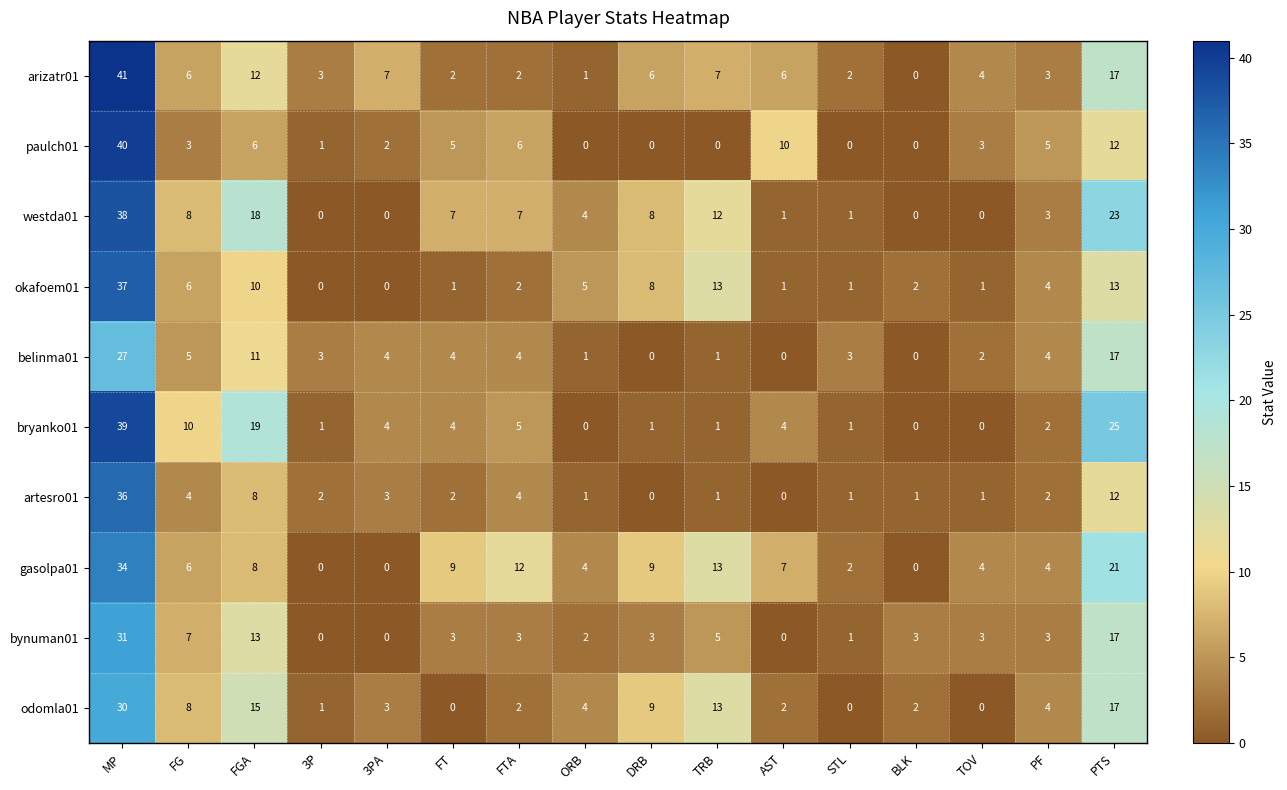

Which series has the largest total across all categories?

gasolpa01